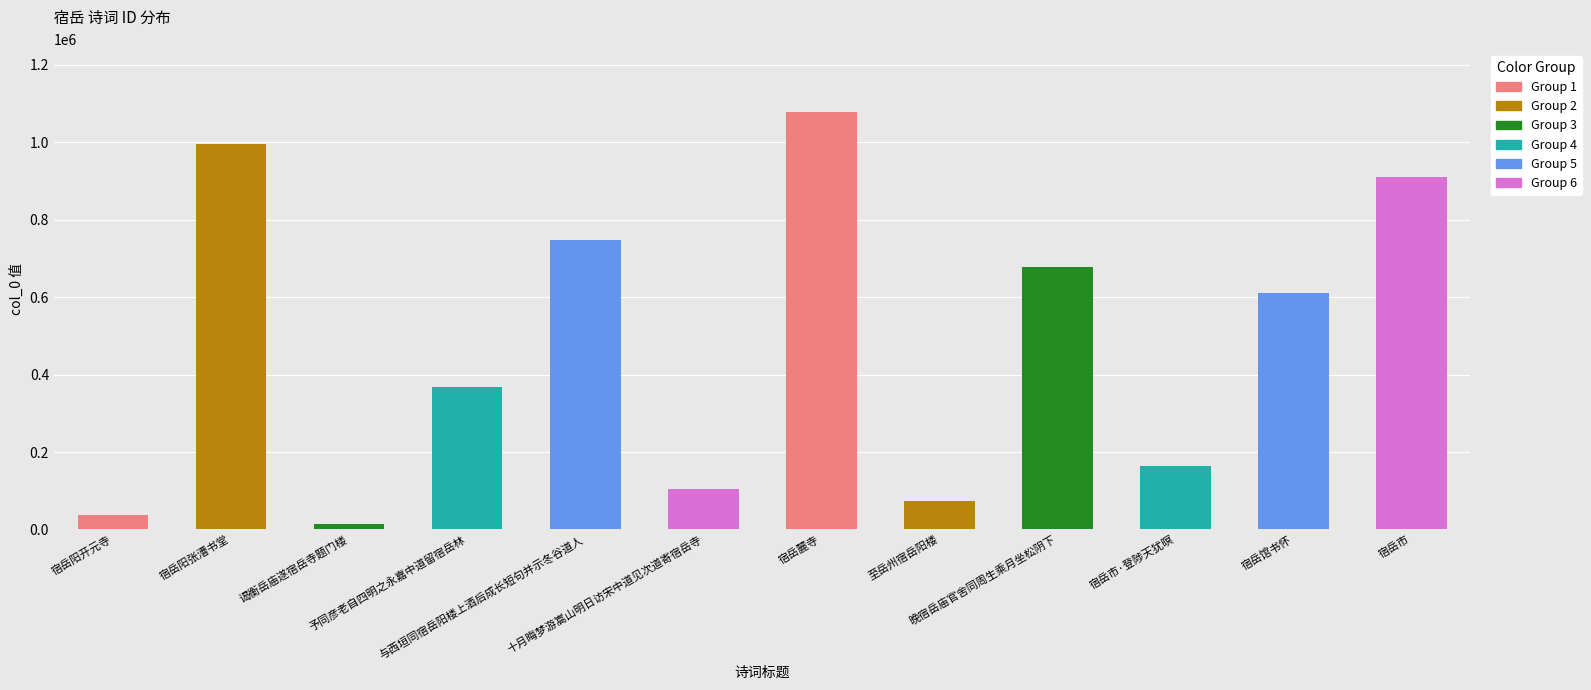

Are the bars grouped side by side (vs. stacked)?

No